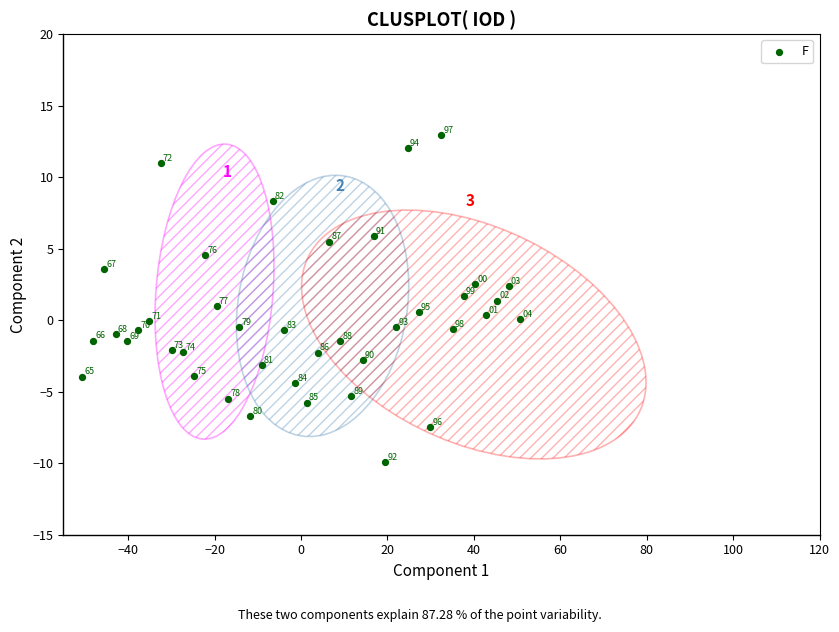

What Y value in the scatter plot is closest to 1?

1.0